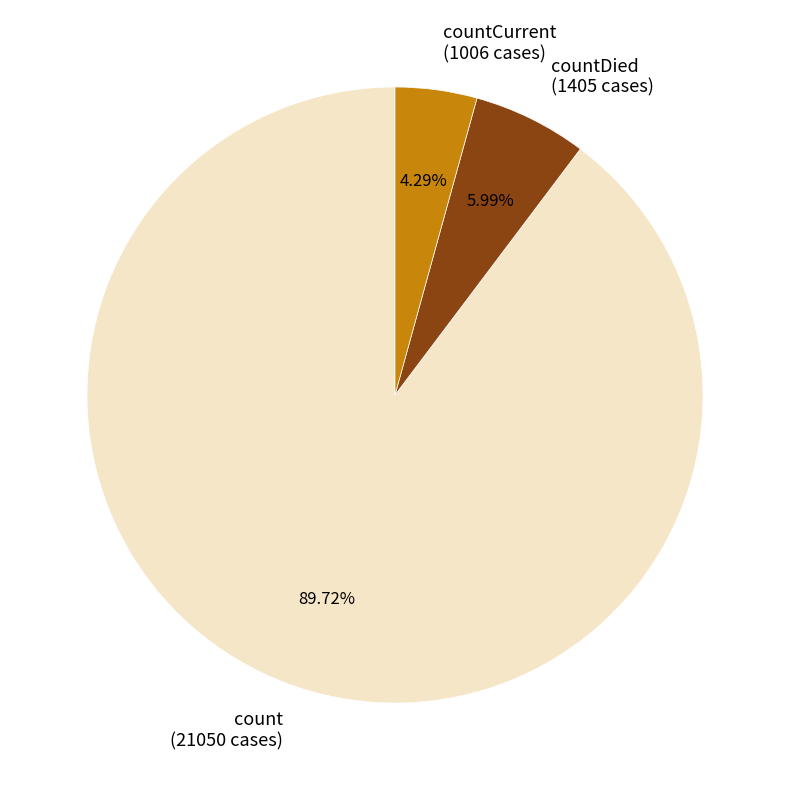

Between countCurrent (1006 cases) and countDied (1405 cases), which is larger?

countDied (1405 cases)